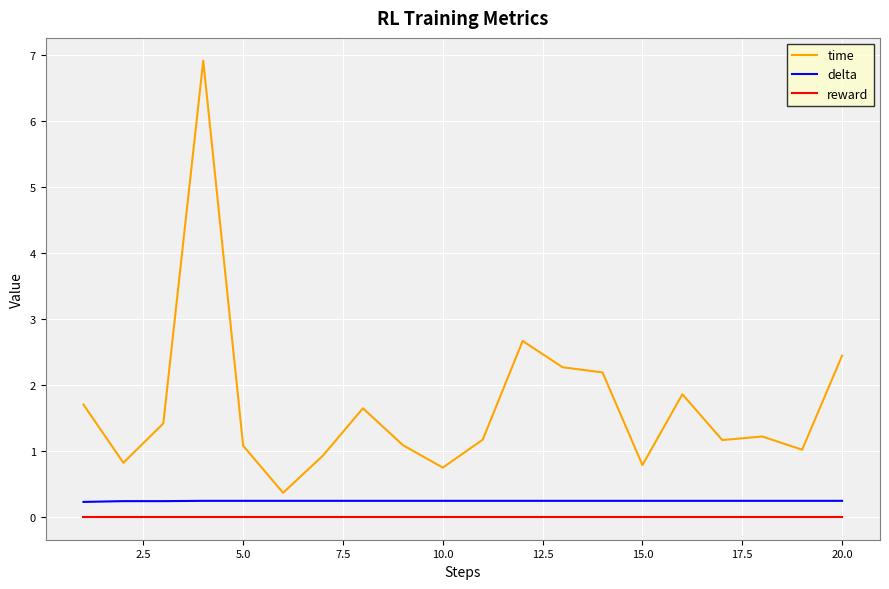

Reading right to left, extract all data points from this chart.

time: 2.4	1.0	1.2	1.2	1.9	0.8	2.2	2.3	2.7	1.2	0.7	1.1	1.6	0.9	0.4	1.1	6.9	1.4	0.8	1.7
delta: 0.2	0.2	0.2	0.2	0.2	0.2	0.2	0.2	0.2	0.2	0.2	0.2	0.2	0.2	0.2	0.2	0.2	0.2	0.2	0.2
reward: 0.0	0.0	0.0	0.0	0.0	0.0	0.0	0.0	0.0	0.0	0.0	0.0	0.0	0.0	0.0	0.0	0.0	0.0	0.0	0.0